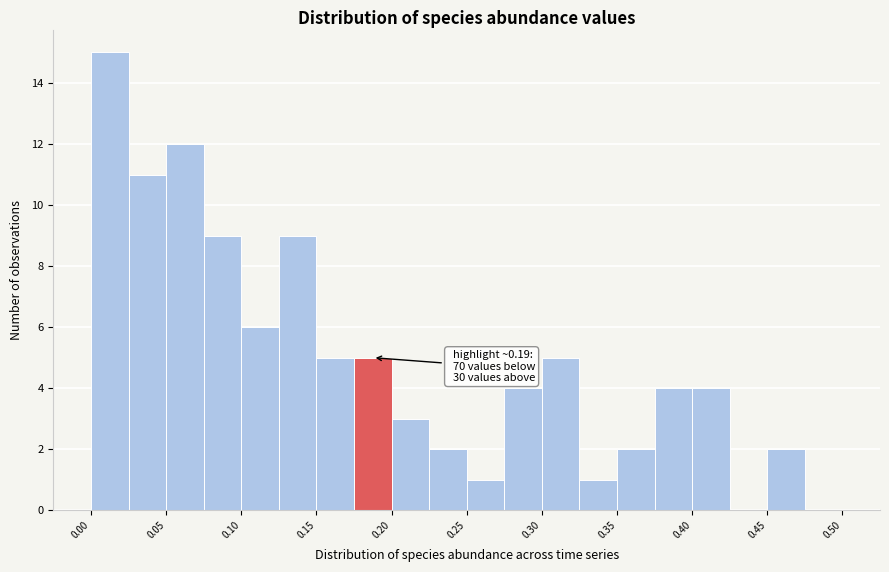

Which range on the x-axis has the tallest bar?

0.000 to 0.025